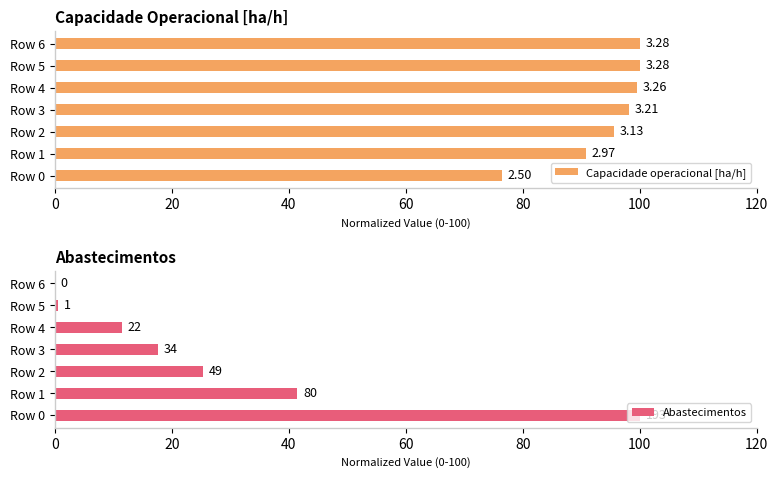

Which series has the largest range (max minus min)?

Abastecimentos